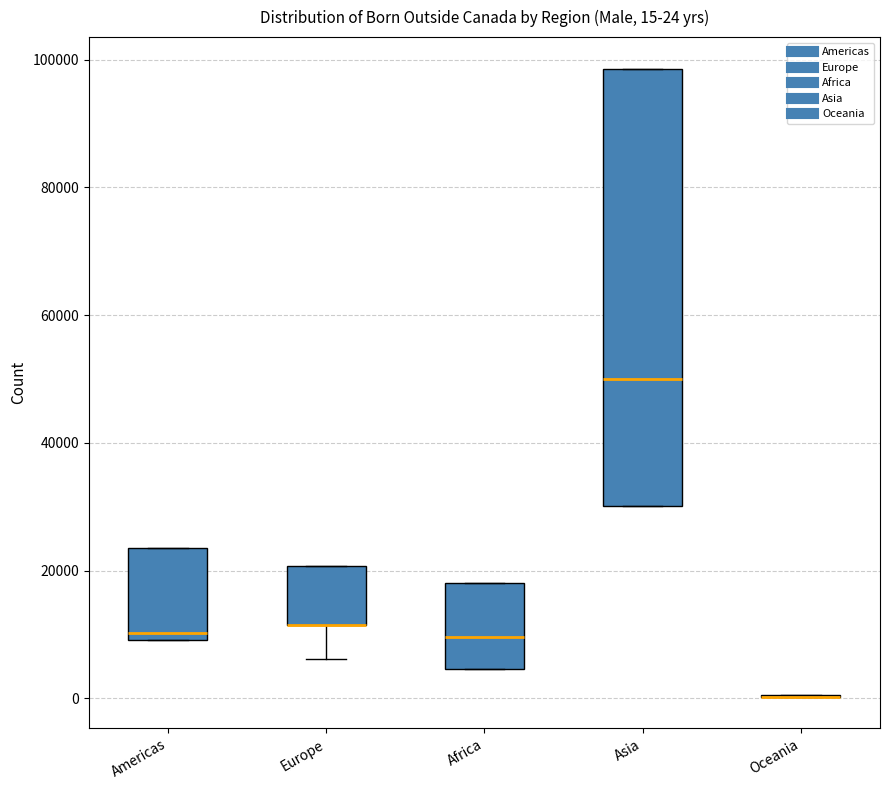

Which box is the tallest, from its lower edge to its upper edge?

Asia